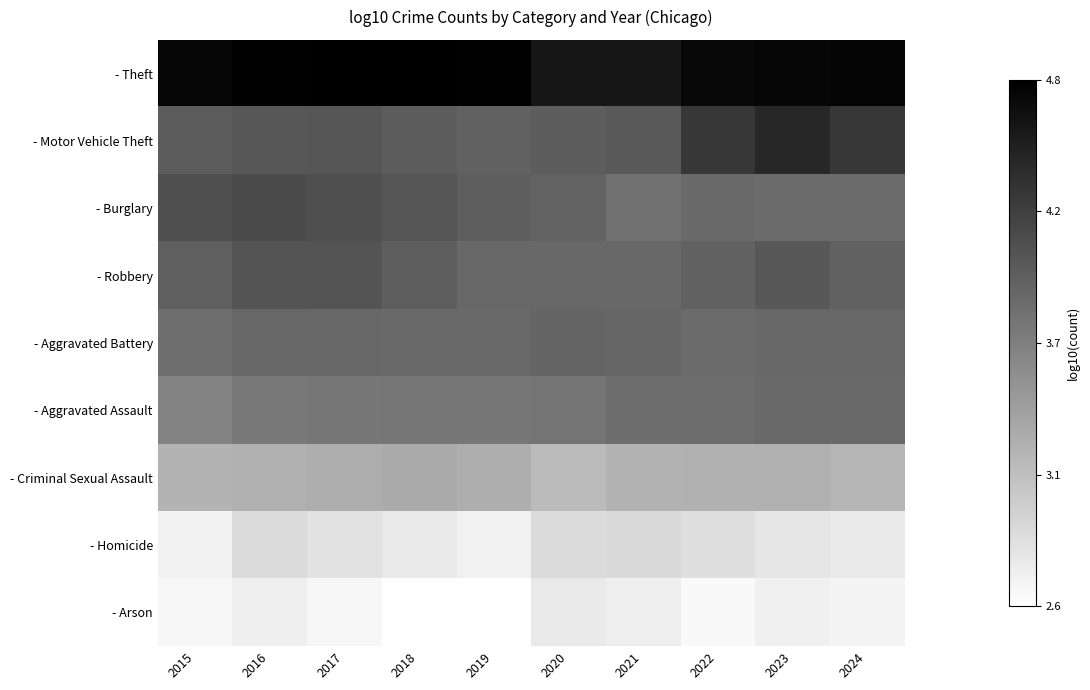

At which category is the sum across all series the highest?

2023